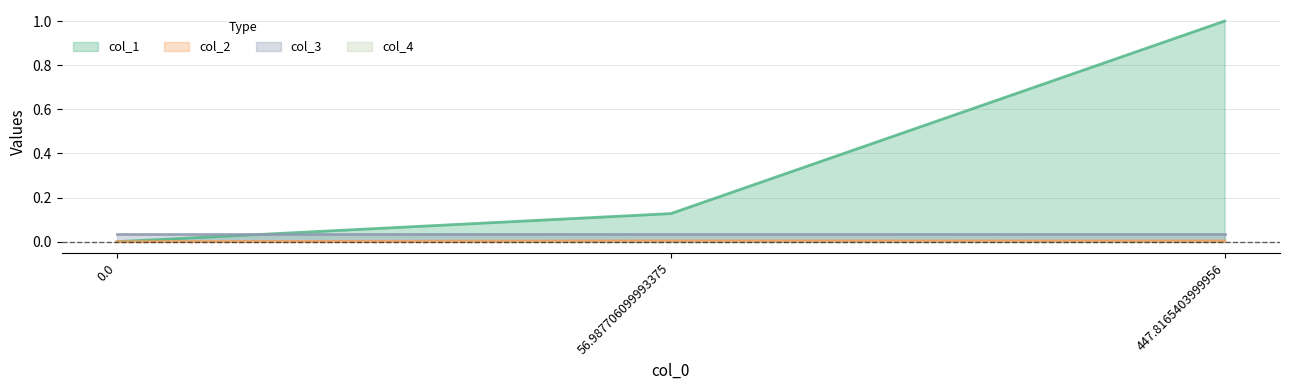

What is the difference between the col_1 values at 0.0 and 447.8165403999956?

1.0